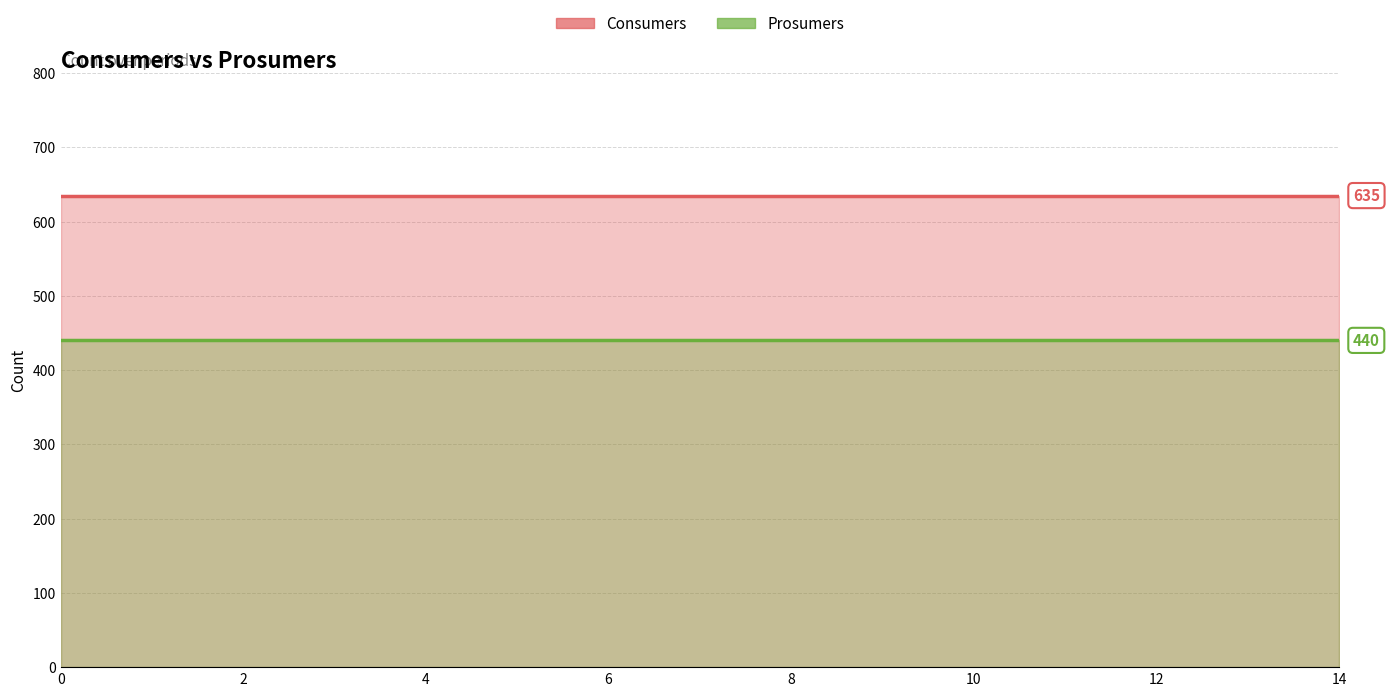

At 1, list the series in order from smallest to largest.

Prosumers, Consumers